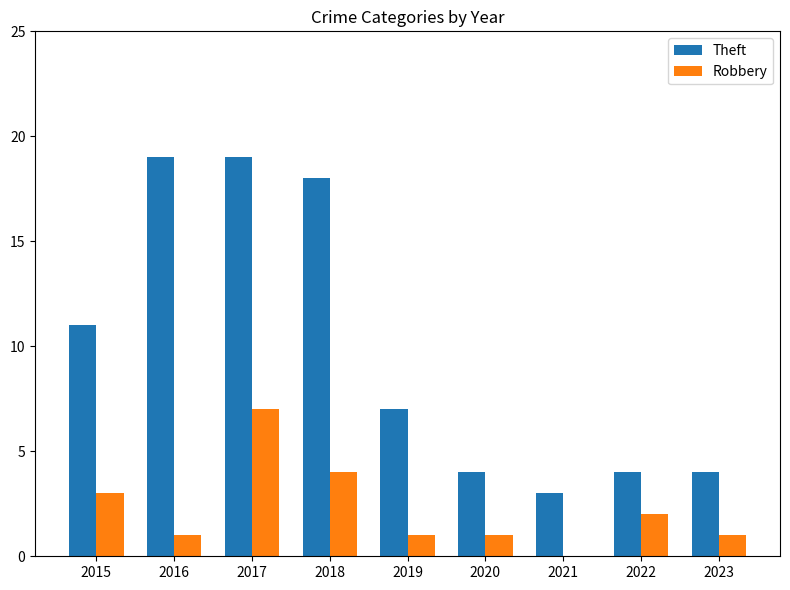

At which category is the sum across all series the highest?

2017